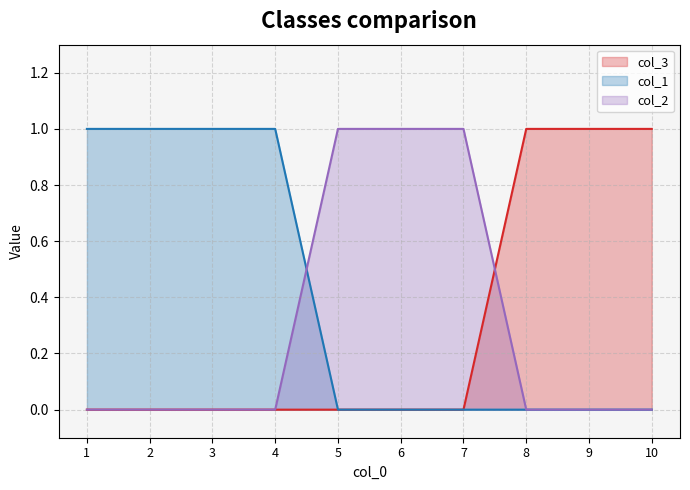

What is the sum of all col_1 values?

4